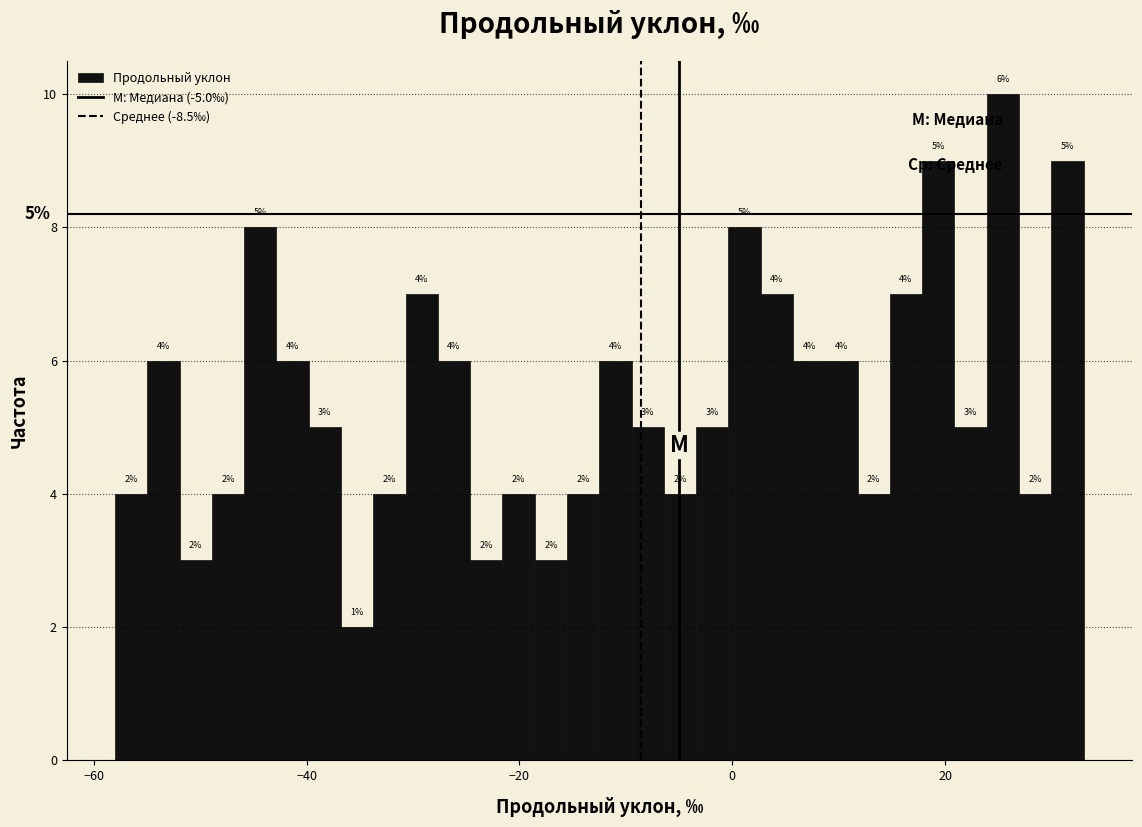

Read against the x-axis, roughly where is the centre of the tallest bar?

26